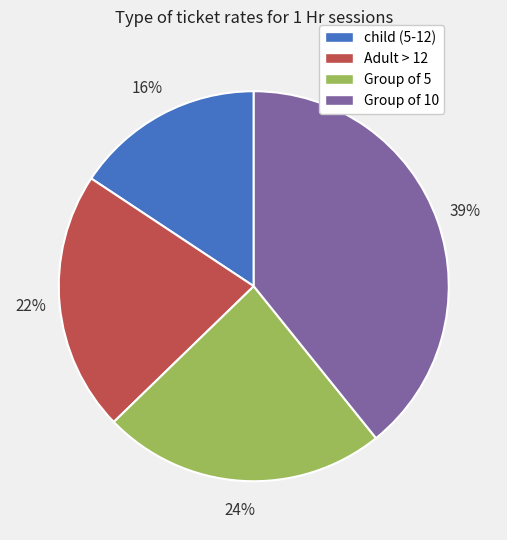

Is the sum of Group of 5 and Group of 10 greater than half?

Yes